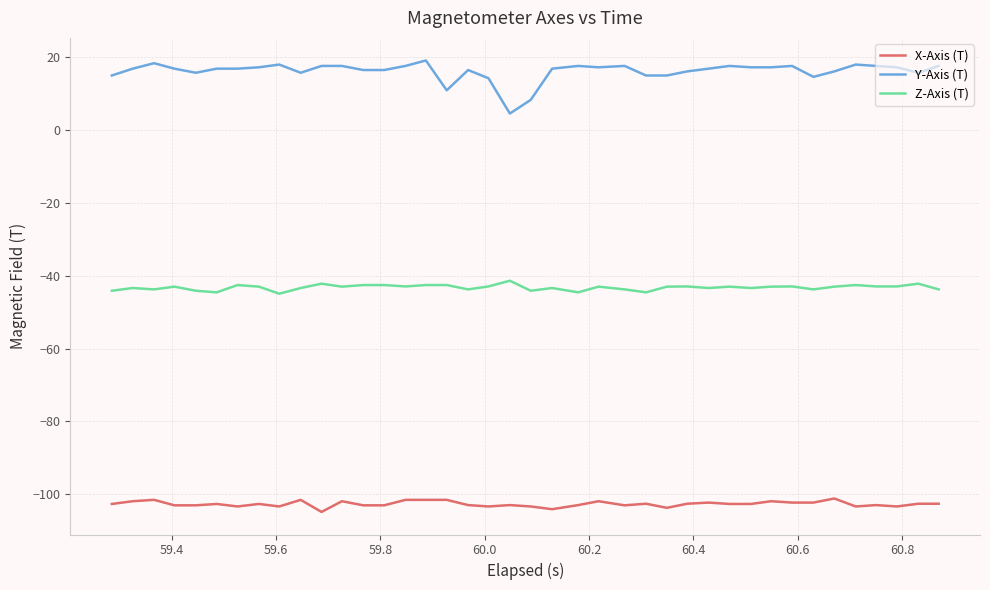

How many lines are shown in the chart?

3